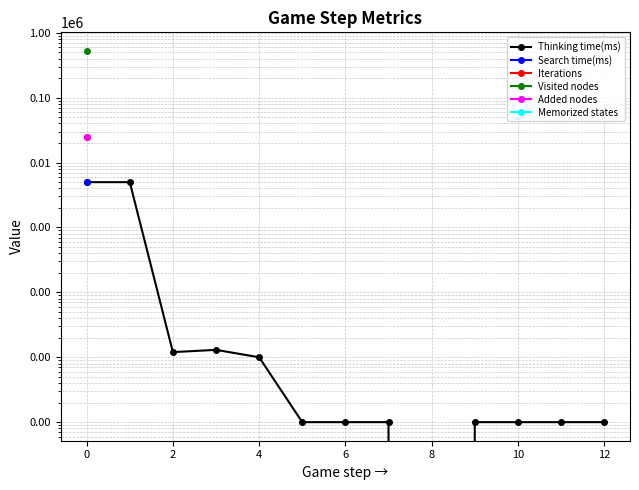

Reading left to right, transcribe all the data shown in this chart.

4988	4989	12	13	10	1	1	1	0	1	1	1	1